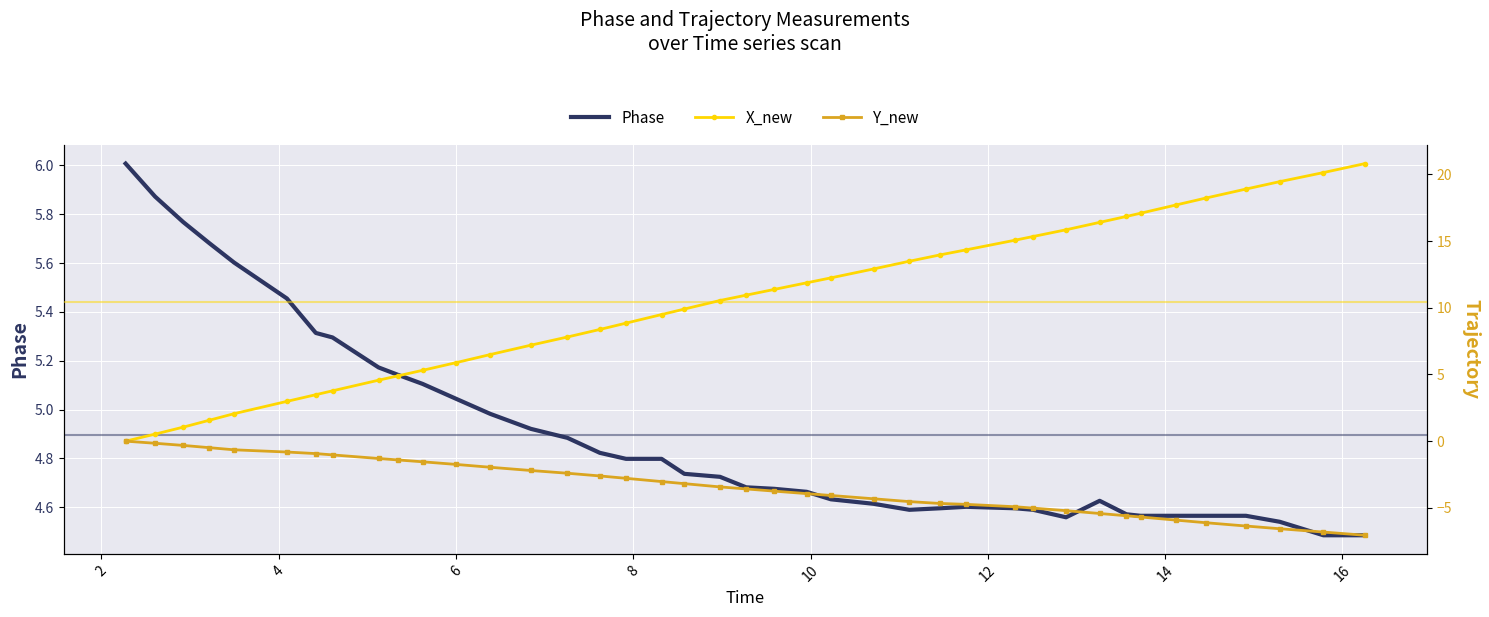

True or false: Y_new has more than 2 points higher than both neighbors.

False